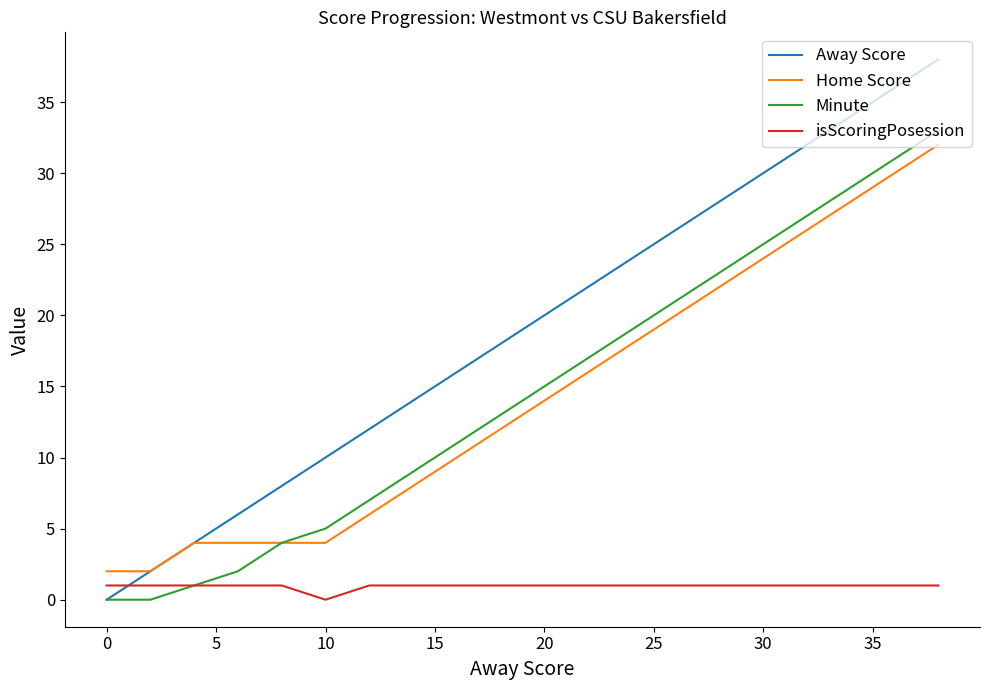

Which series has the widest spread of values?

Away Score